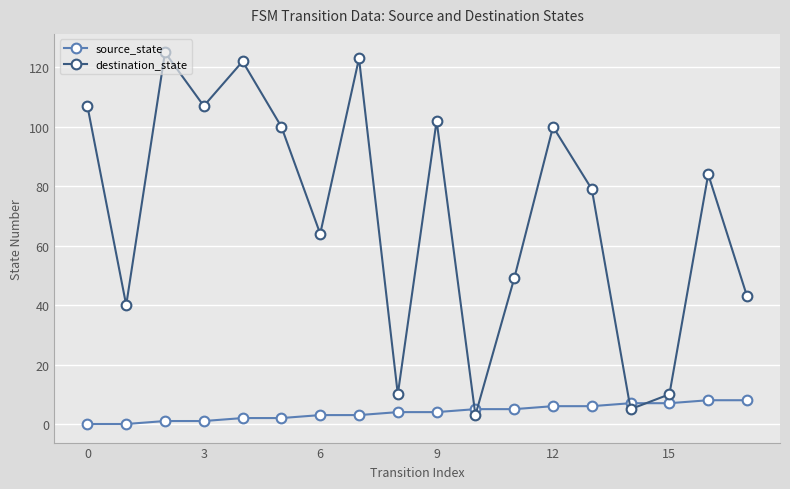

Which series ends up on top after the final intersection of destination_state and source_state?

destination_state